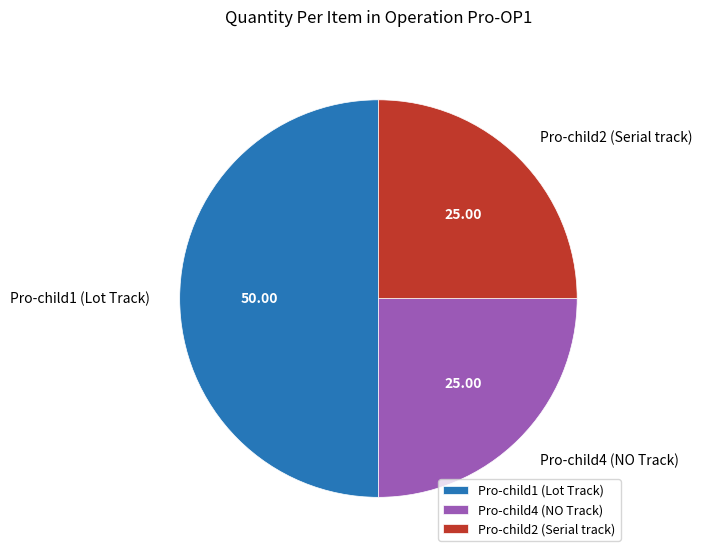

Does Pro-child2 (Serial track) account for over 50% of the chart?

No